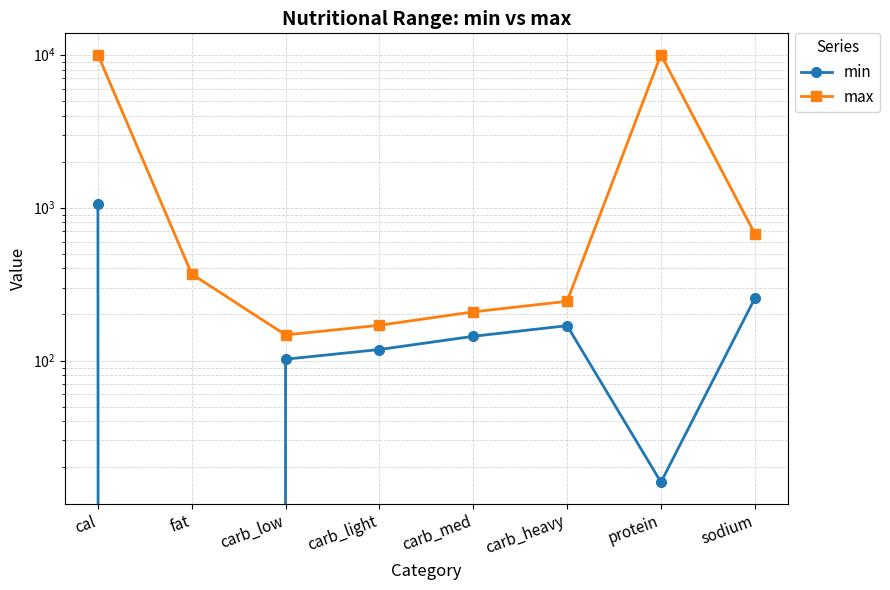

Where is max nearest to the value 5073?

sodium